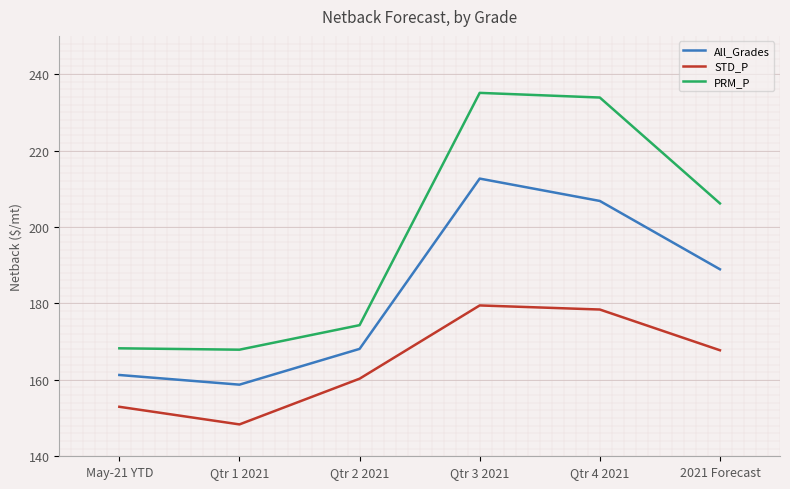

How many categories are shown in the chart?

6